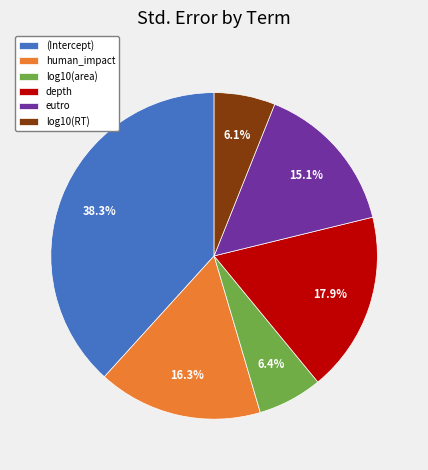

True or false: log10(RT) accounts for 1% of the total.

False